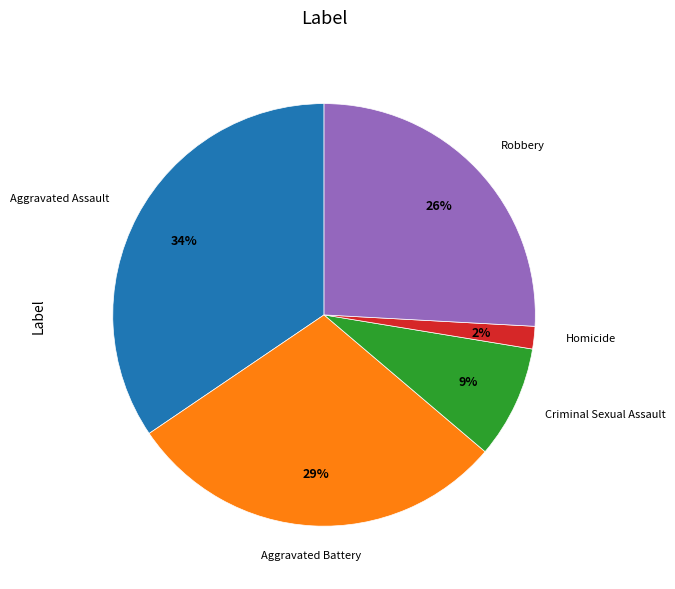

To the nearest percent, what is the average slice percentage?

20%